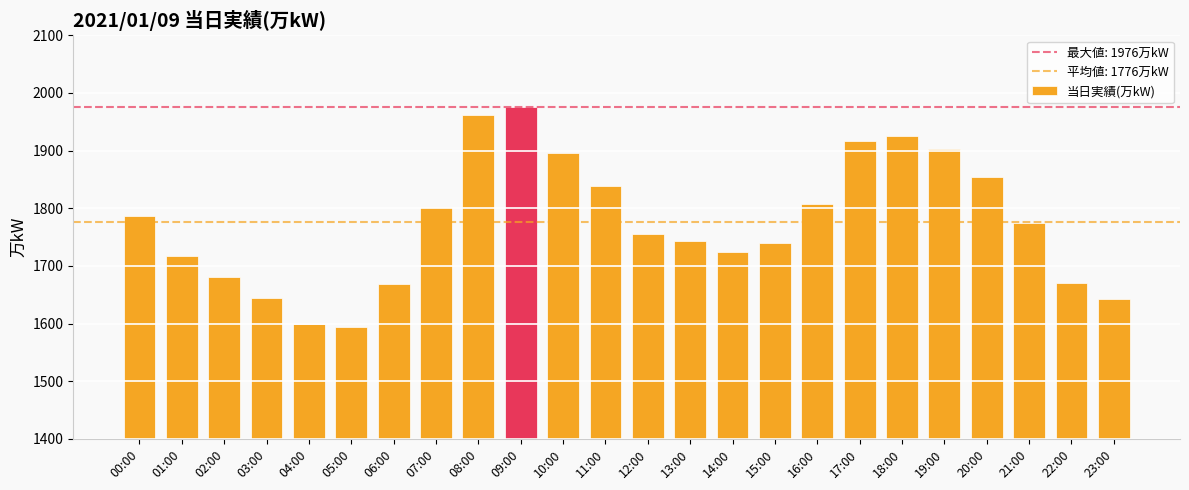

What is the sum of all values?

42625